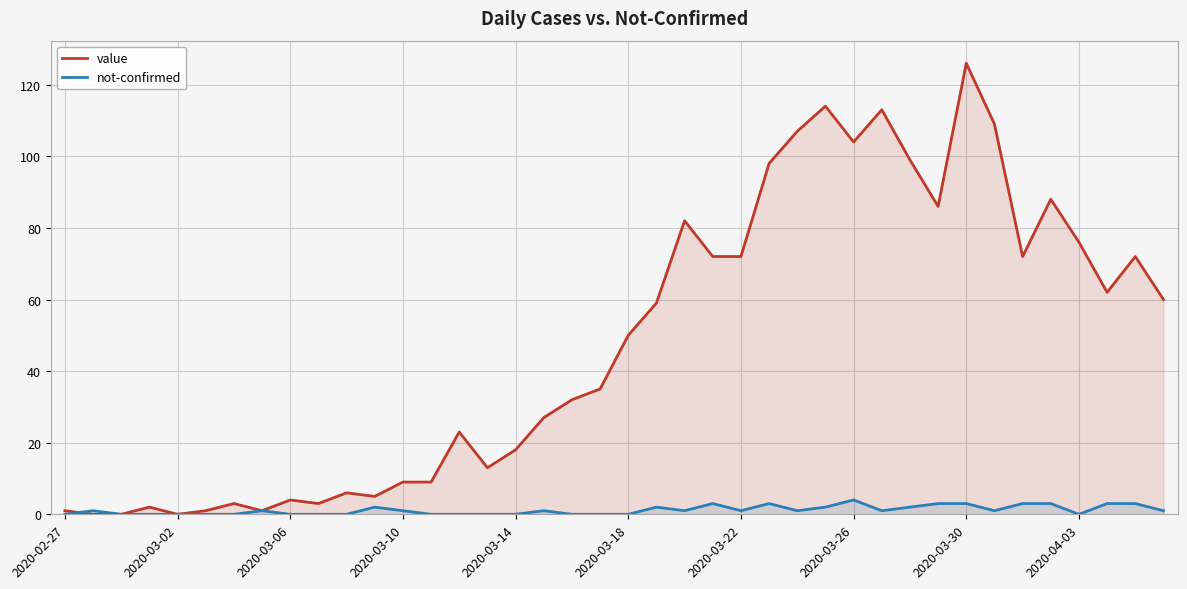

How many interior local peaks does the not-confirmed series have?

8